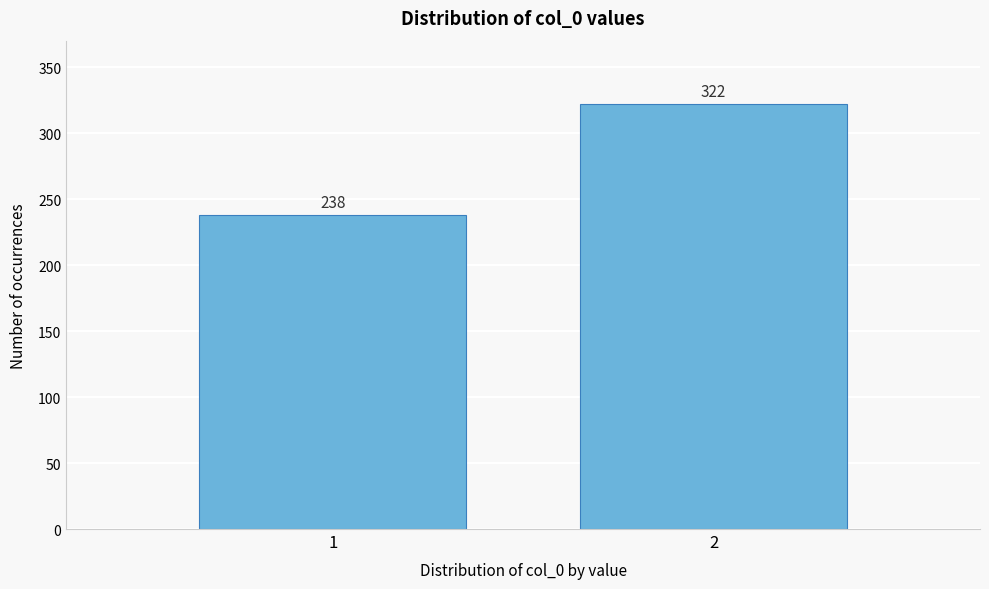

Reading left to right, what are all the values shown in this chart?

238	322